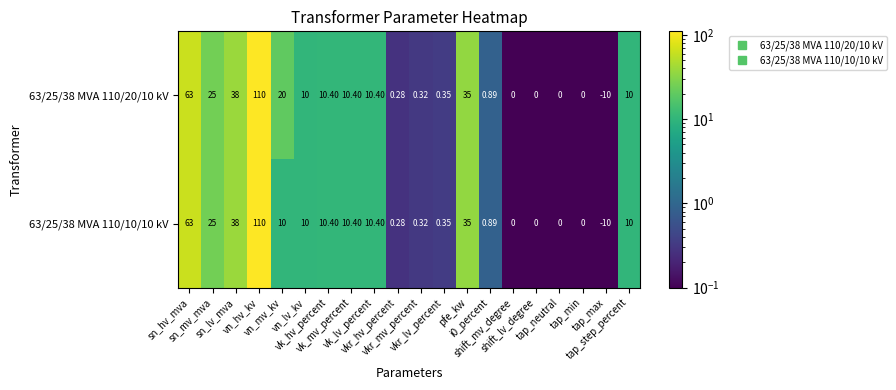

How many series are shown in this chart?

2